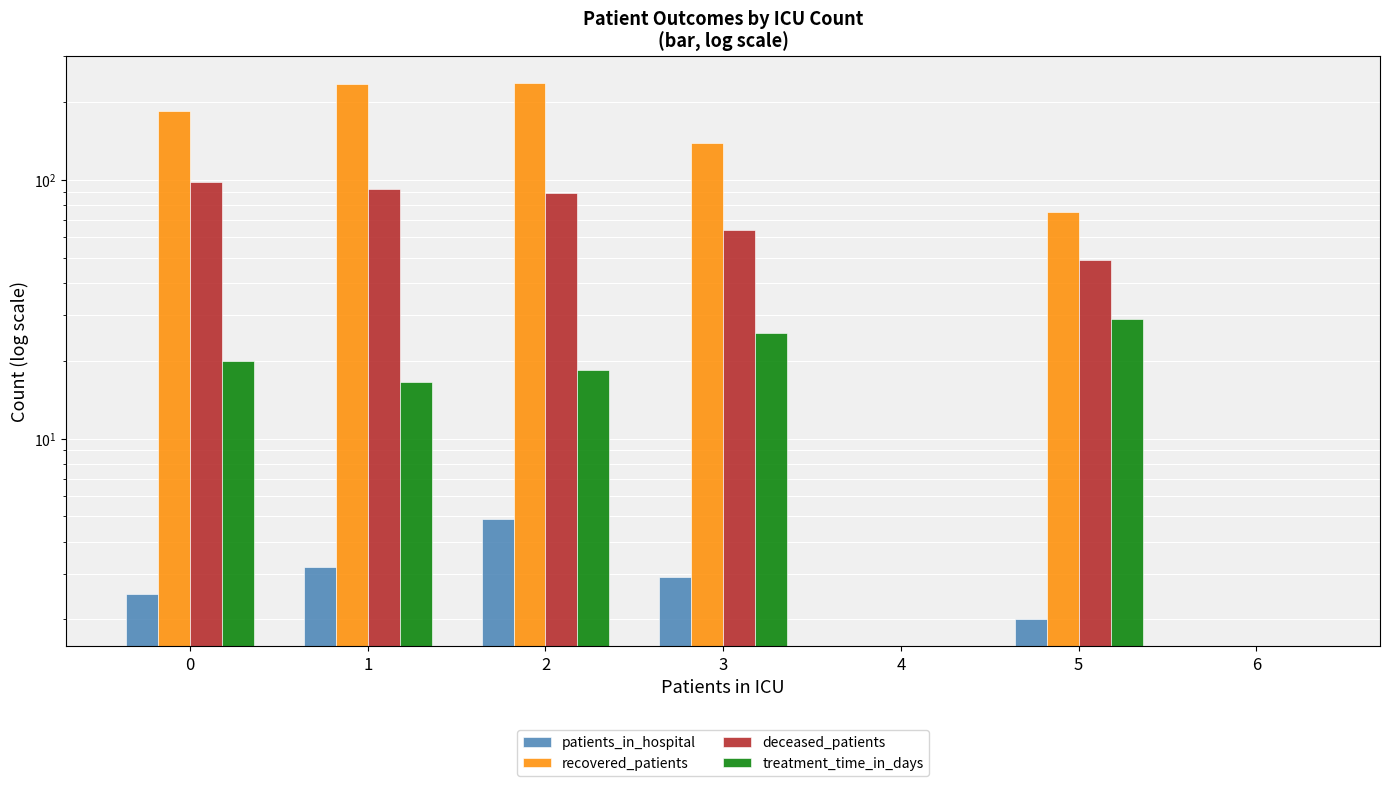

What is the difference between the deceased_patients values at 4 and 5?

49.0